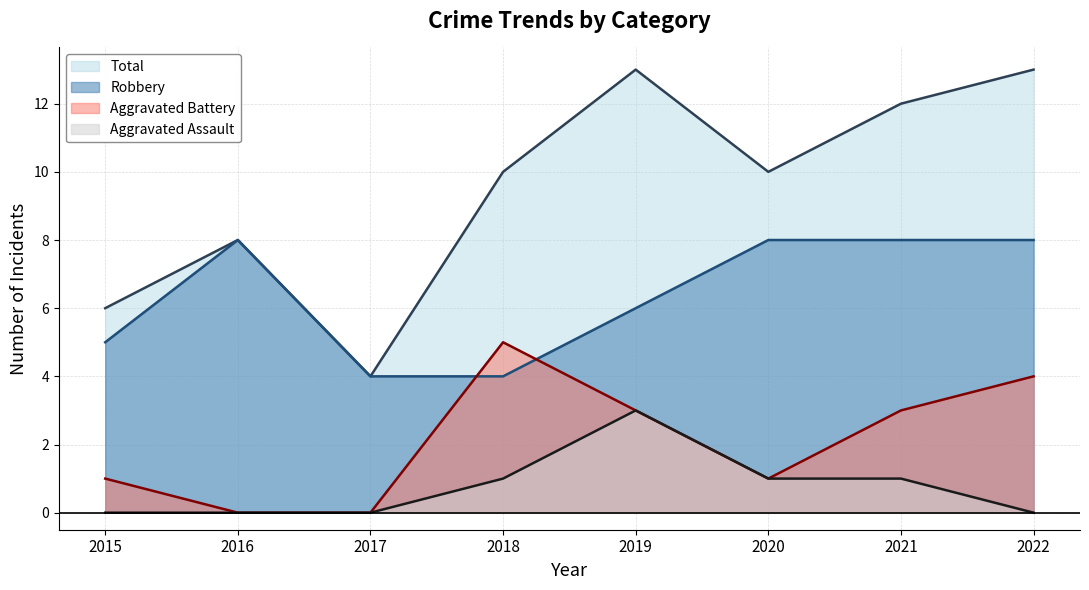

Read the Total value at 2016.

8